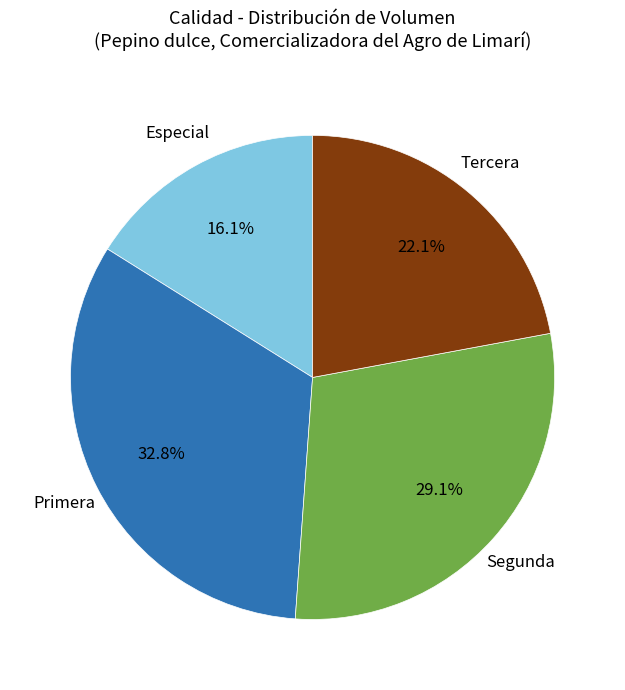

Which slice is the largest?

Primera